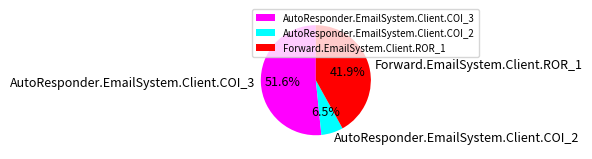

Which has a higher value, Forward.EmailSystem.Client.ROR_1 or AutoResponder.EmailSystem.Client.COI_2?

Forward.EmailSystem.Client.ROR_1